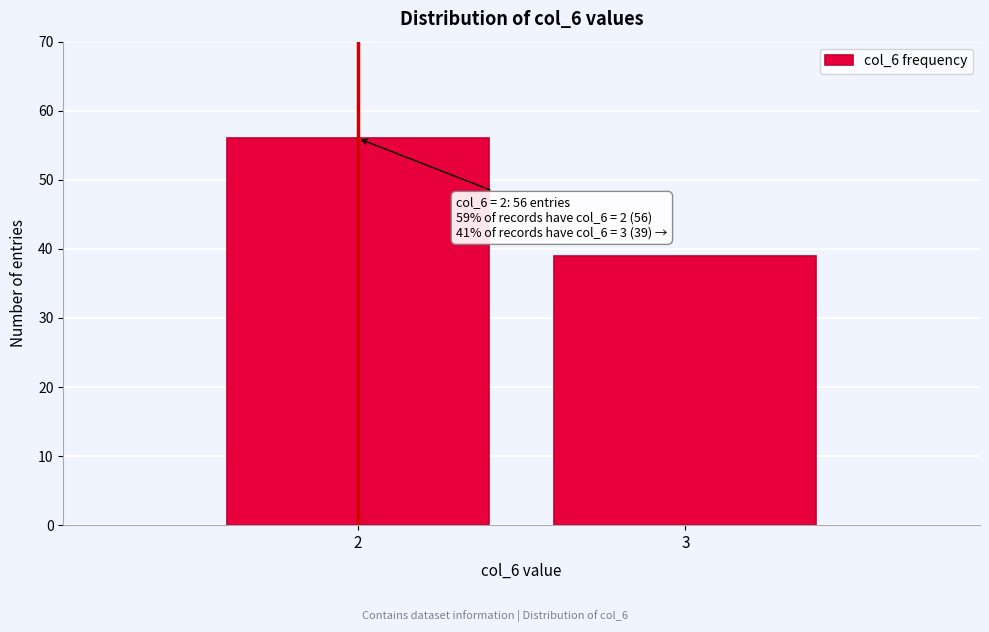

Reading left to right, transcribe all the data shown in this chart.

56	39